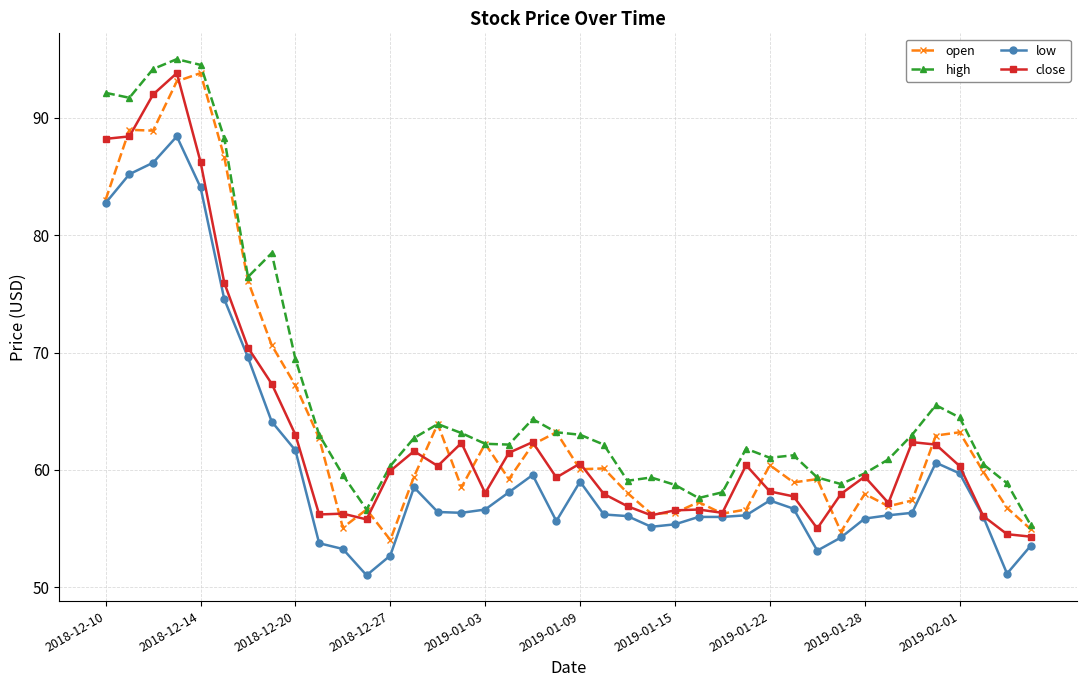

How many distinct data groups are displayed?

4